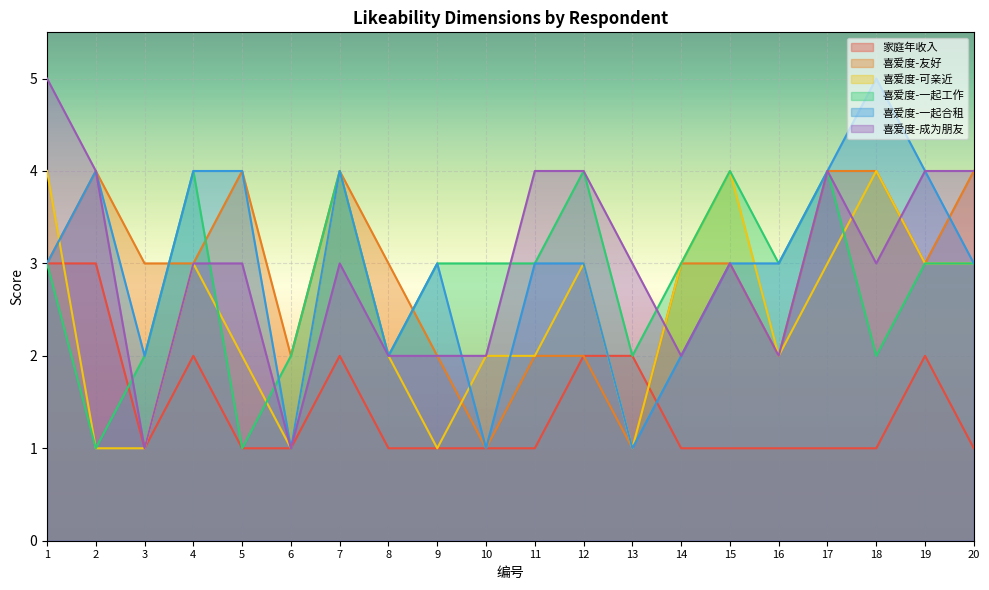

At 13, list the series in order from largest to smallest.

喜爱度-成为朋友, 家庭年收入, 喜爱度-一起工作, 喜爱度-友好, 喜爱度-可亲近, 喜爱度-一起合租